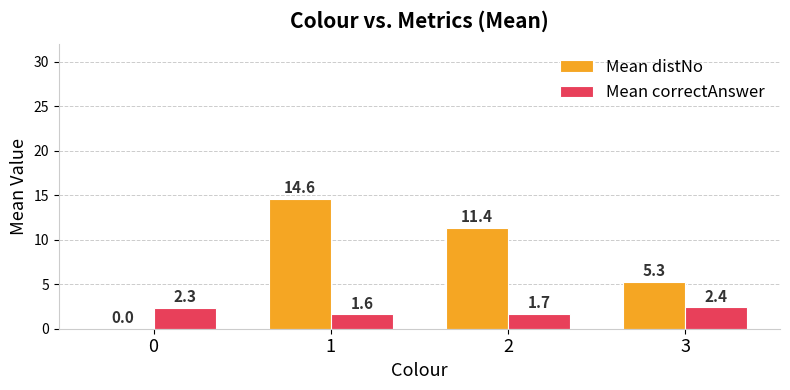

Which series changed the most between 2 and 3?

Mean distNo